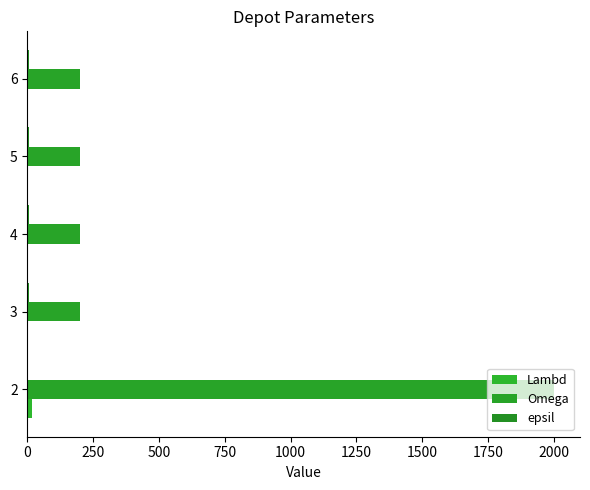

How many data points does each series have?

5